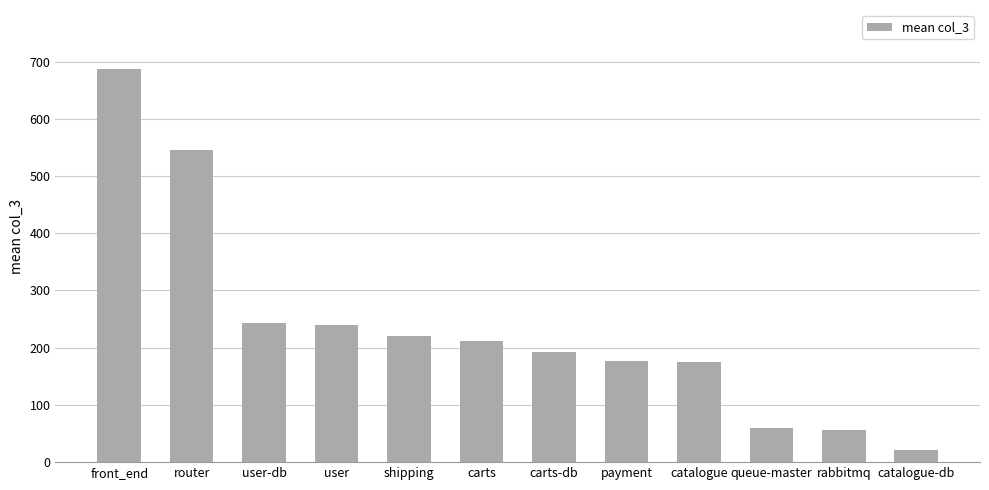

At which label does the data first exceed 212?

front_end